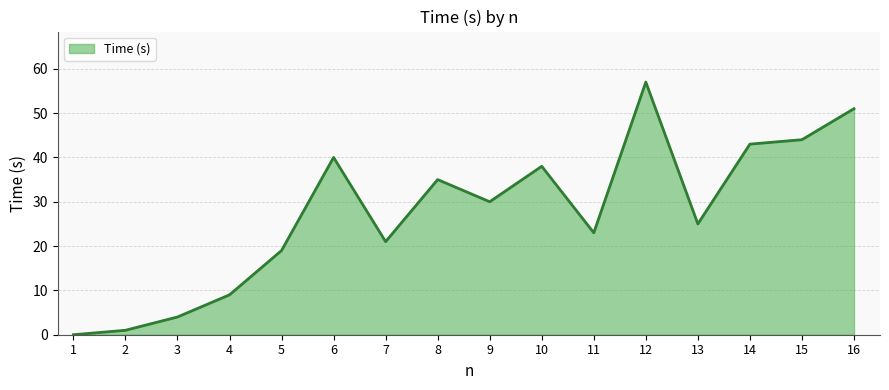

The chart shows a value of 43 at 13. True or false?

False